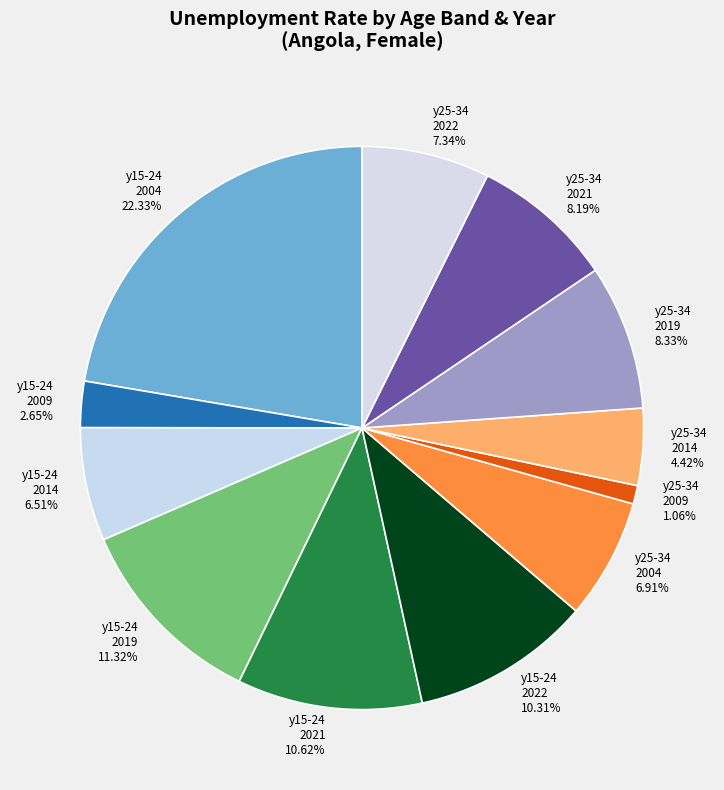

Count the number of slices in the pie.

12